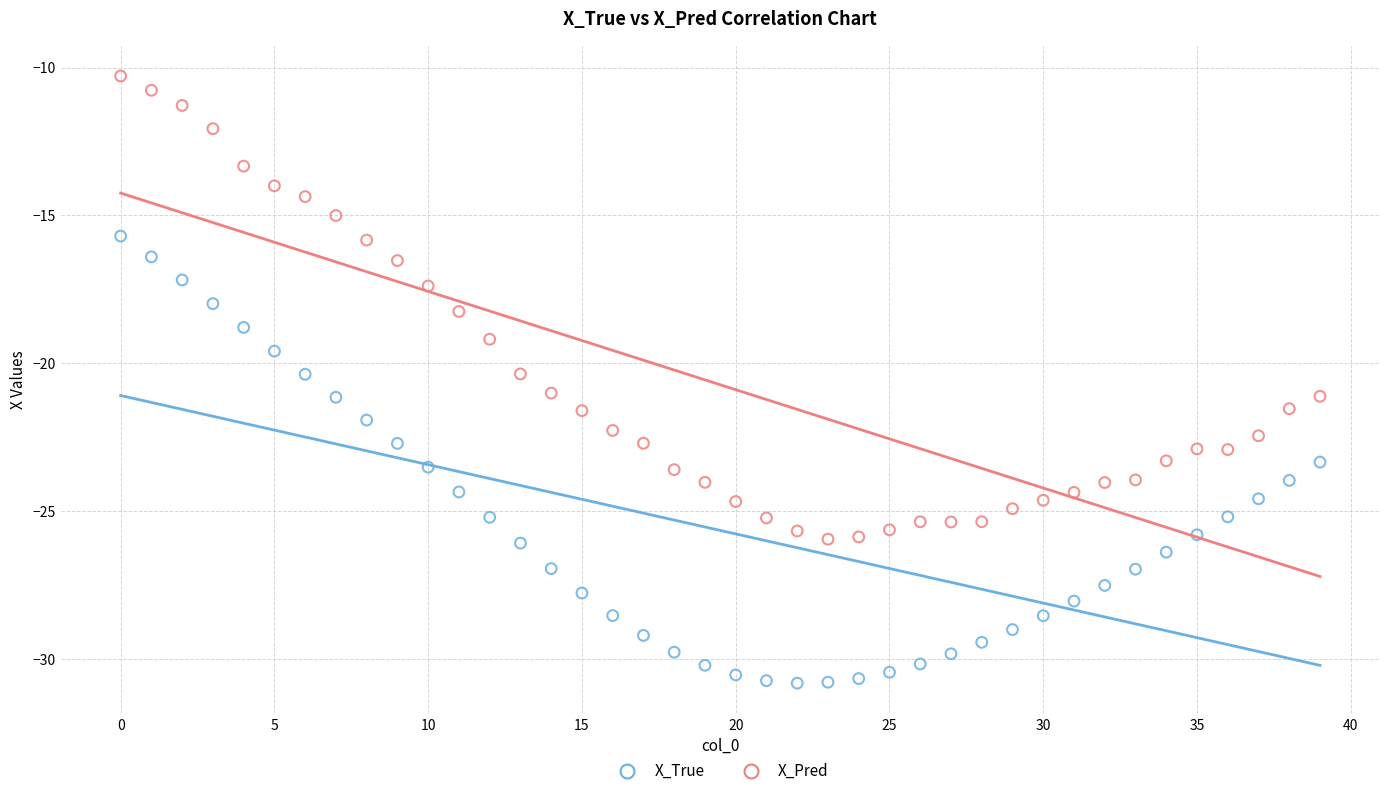

Which series has the widest spread of Y values?

X_Pred